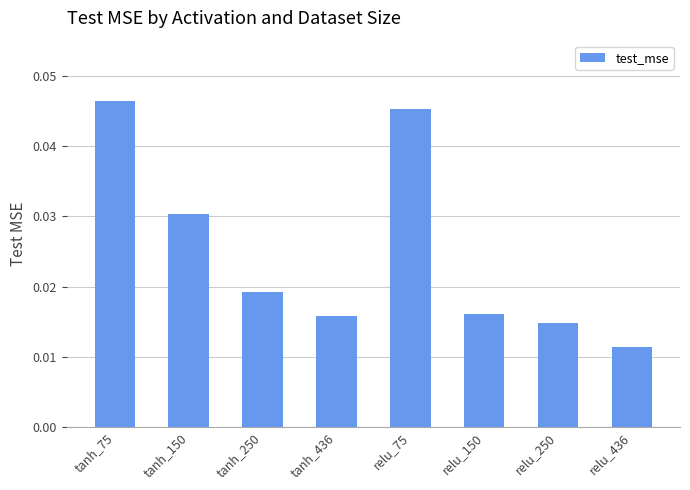

What position from the right is tanh_250?

6